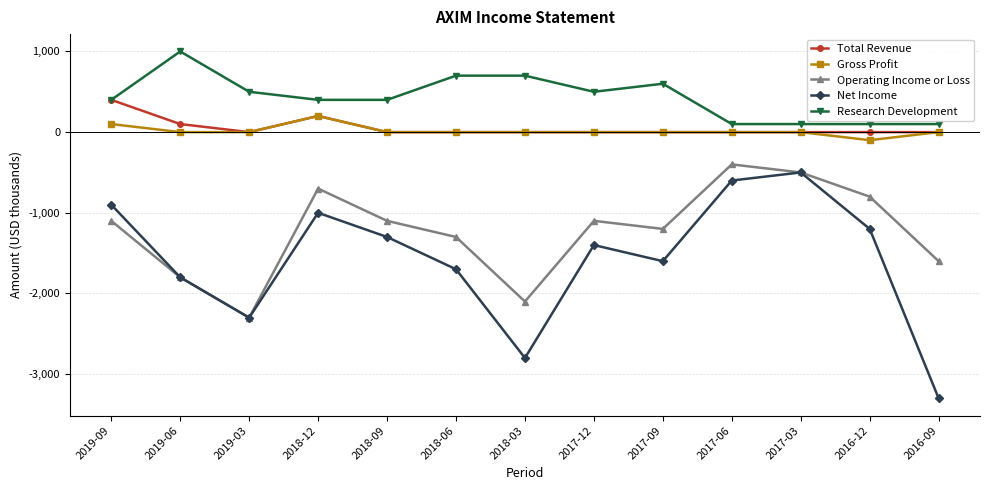

Which series has the widest spread of values?

Net Income